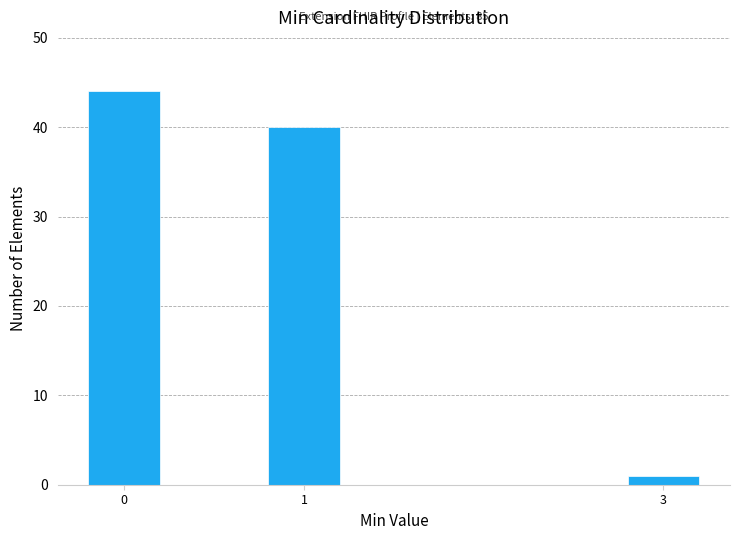

Reading right to left, what are all the values shown in this chart?

1	40	44